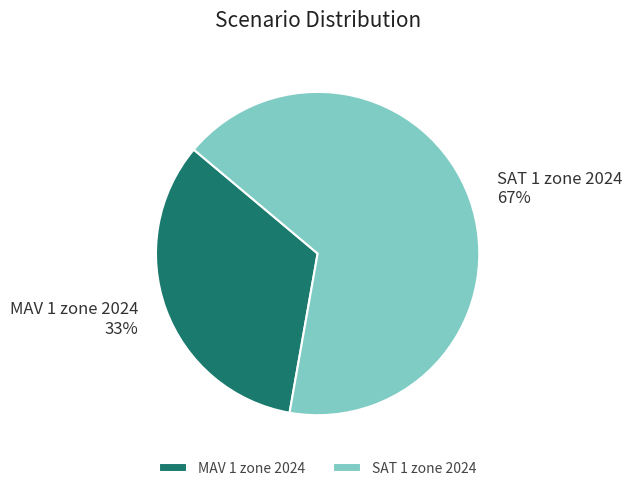

Combined, do MAV 1 zone 2024 and SAT 1 zone 2024 account for over 50%?

Yes